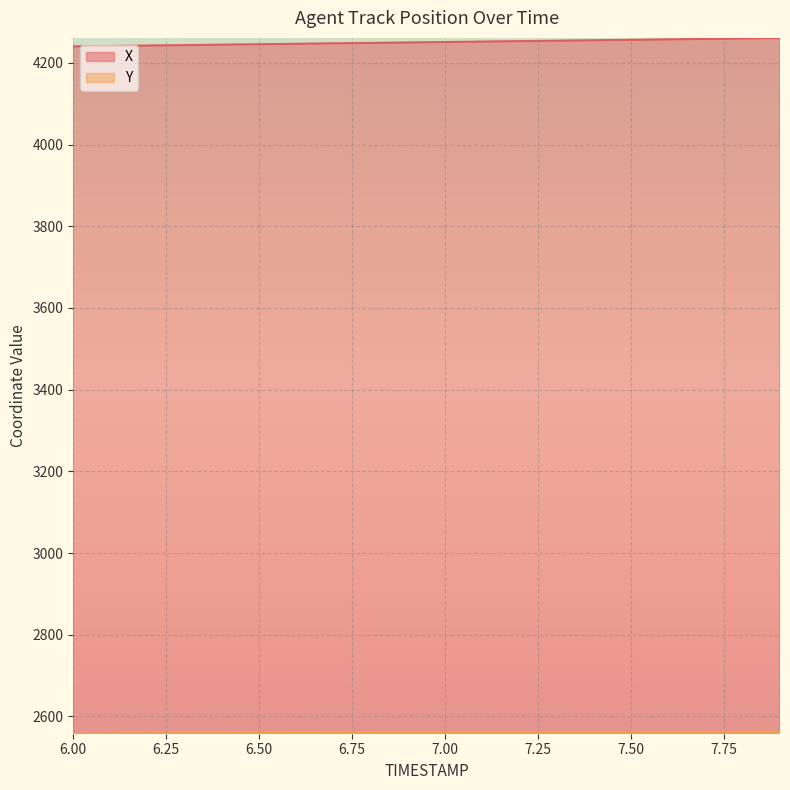

Count the number of categories in the chart.

20